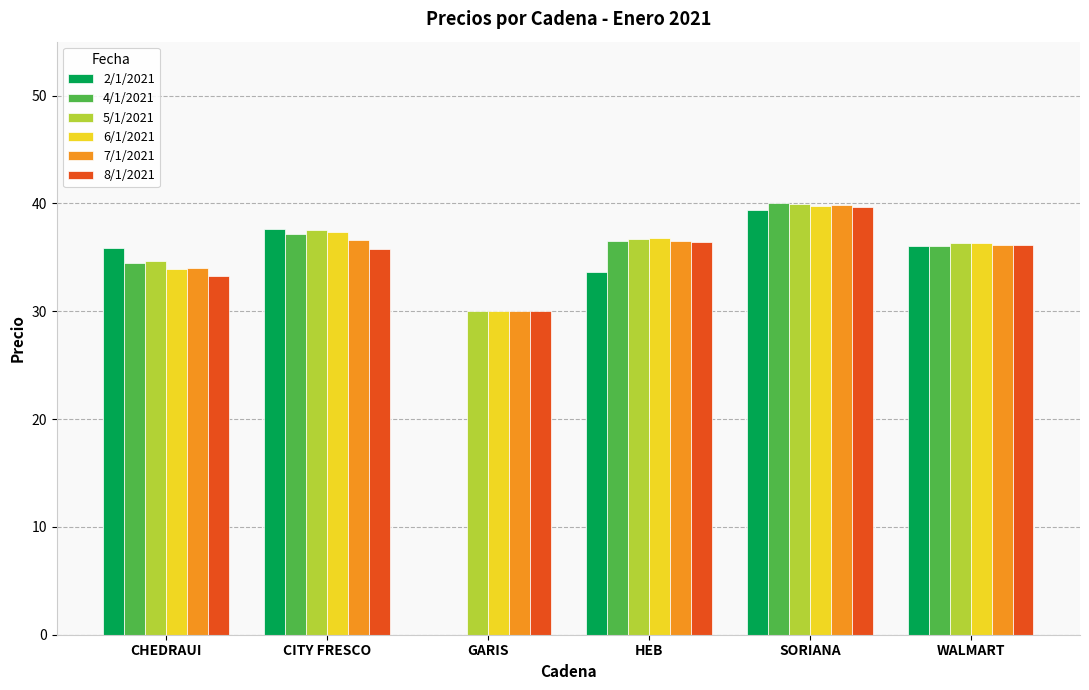

Which series has the largest range (max minus min)?

4/1/2021